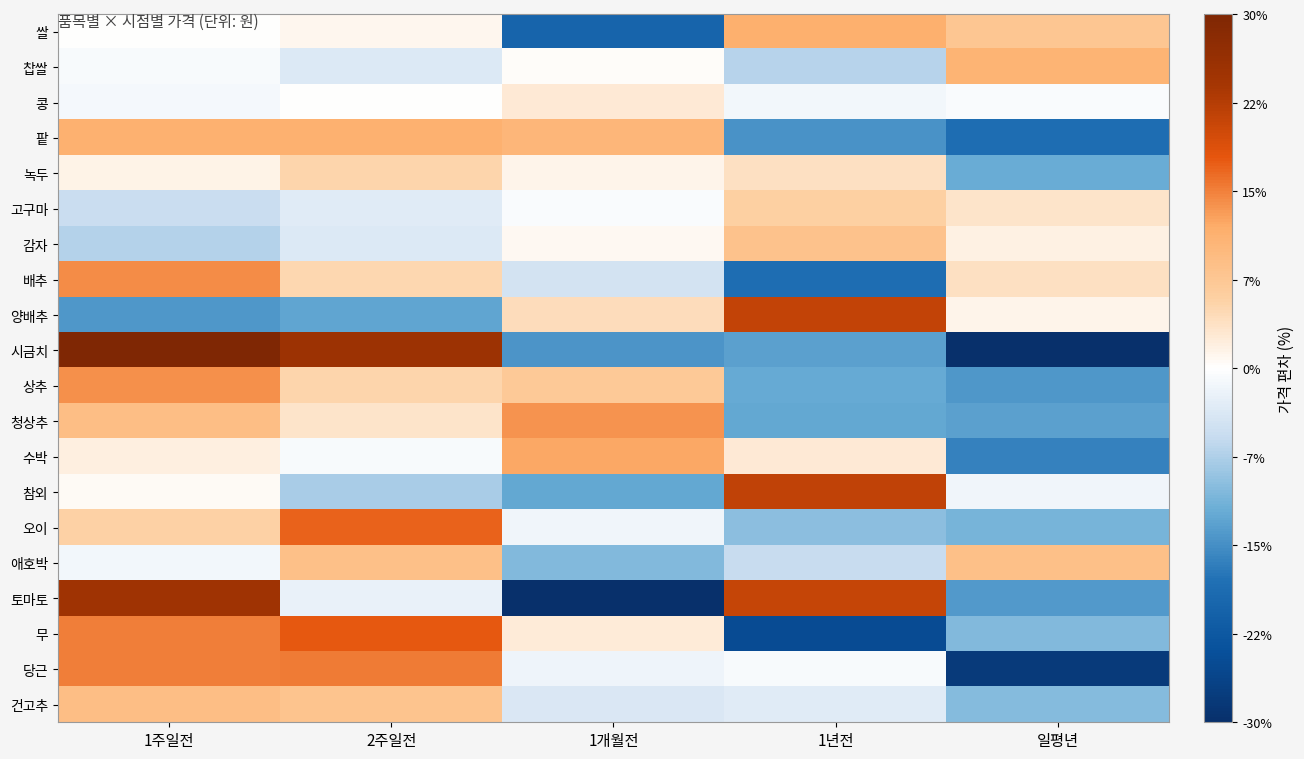

Rank the series at 일평년 from lowest to highest value.

시금치, 당근, 팥, 수박, 상추, 토마토, 청상추, 녹두, 오이, 무, 건고추, 참외, 콩, 양배추, 감자, 고구마, 배추, 쌀, 애호박, 찹쌀